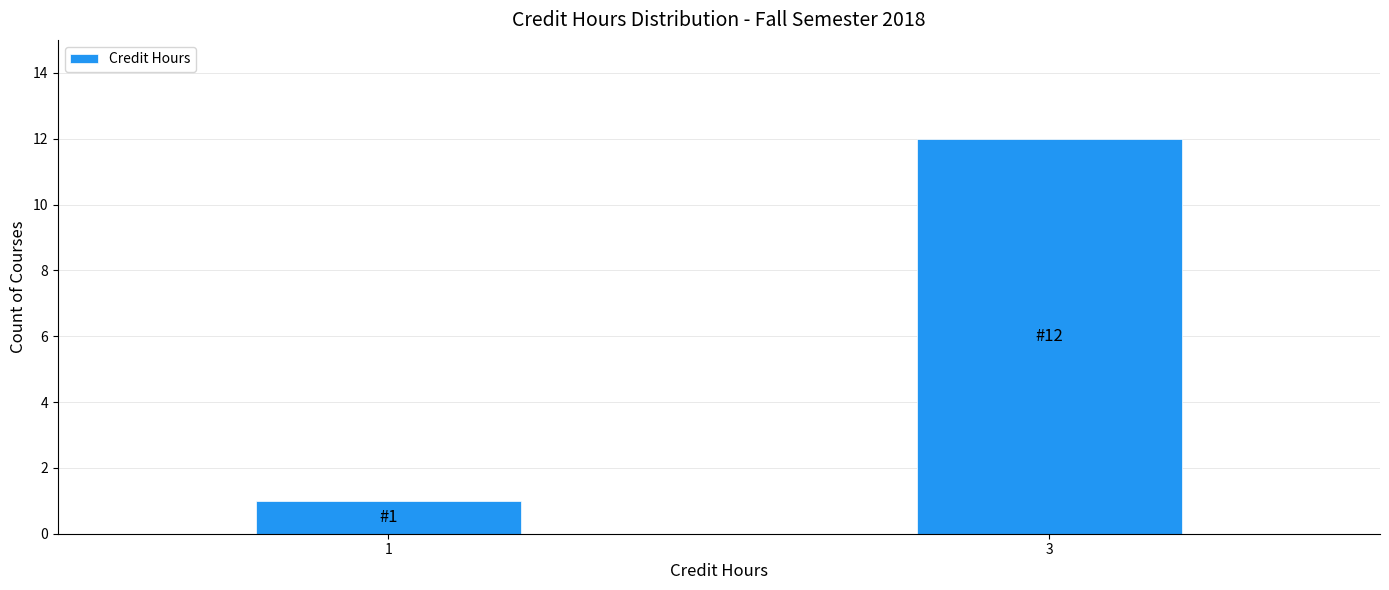

Reading right to left, what are all the values shown in this chart?

12	1